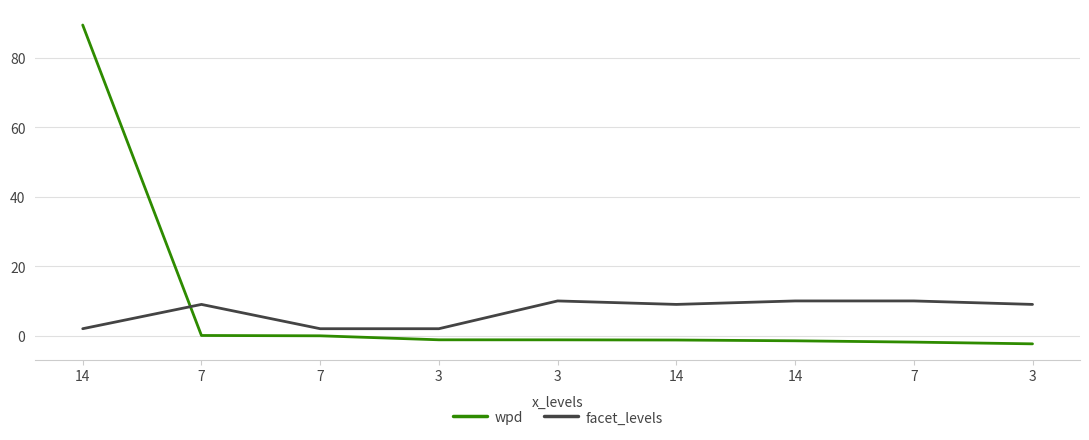

Which category has the lowest value across all series?

3